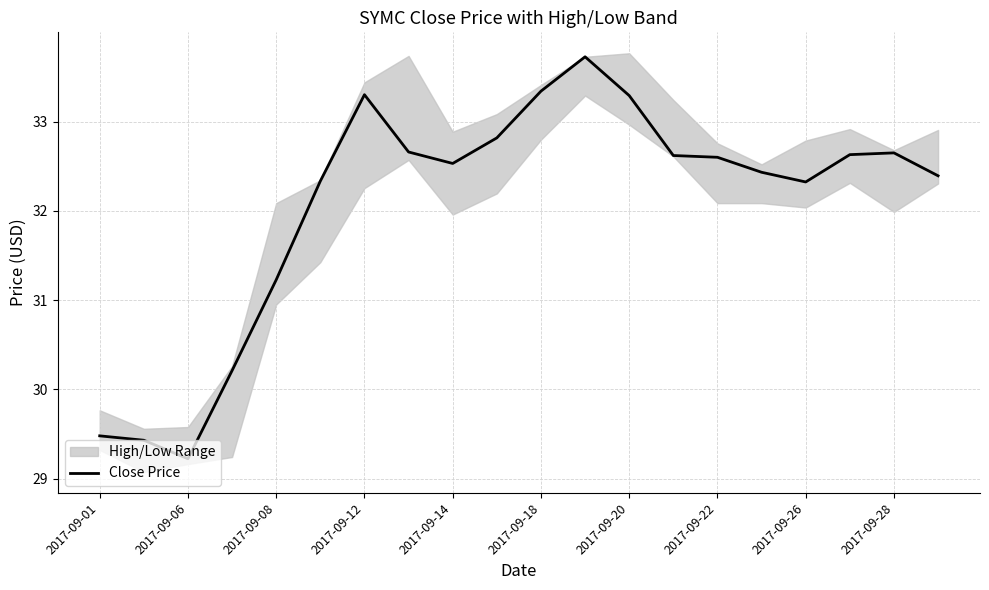

True or false: the data shows 22.0 at 15.

False